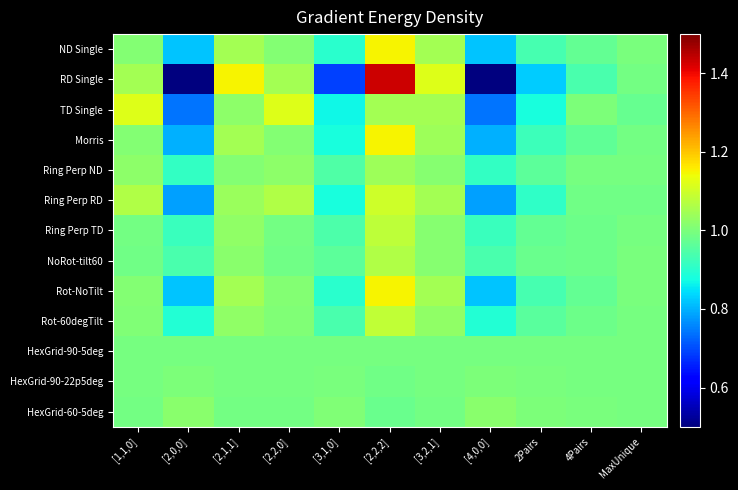

Between [2,1,1] and [4,0,0], which series saw the biggest shift?

RD Single